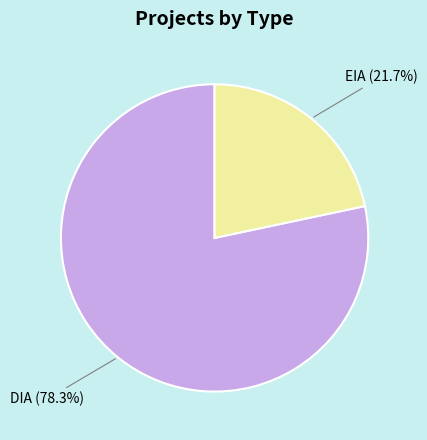

To the nearest percent, what is the difference between the largest and smallest slice percentages?

57%